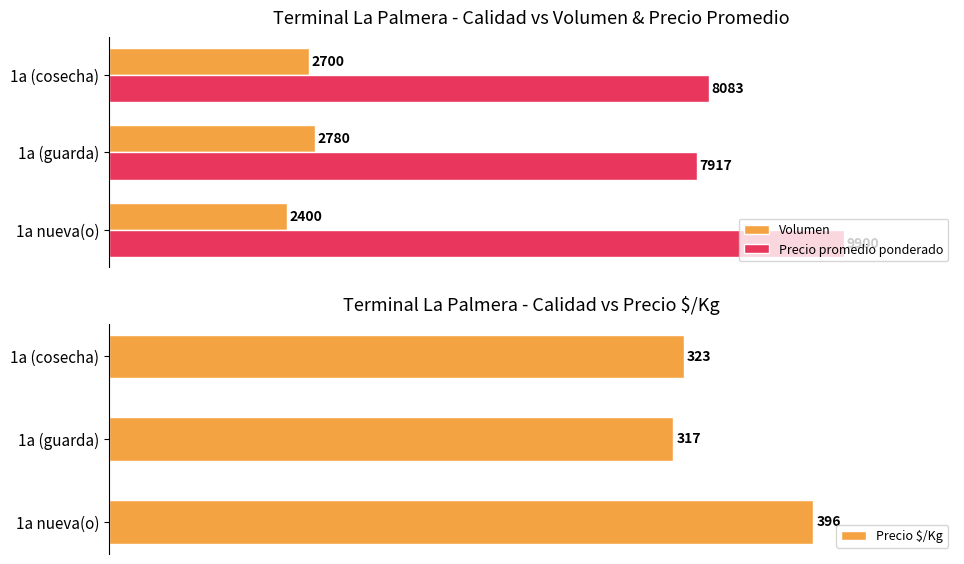

At which label does Precio promedio ponderado reach its peak?

1a nueva(o)